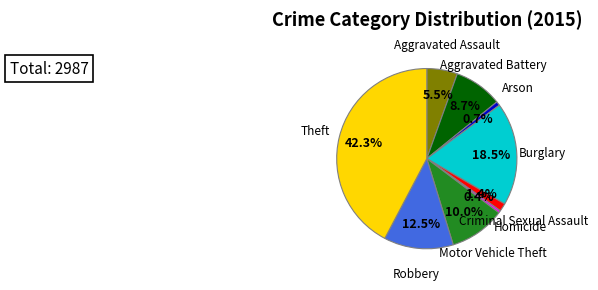

What is the largest slice in the pie chart?

Theft